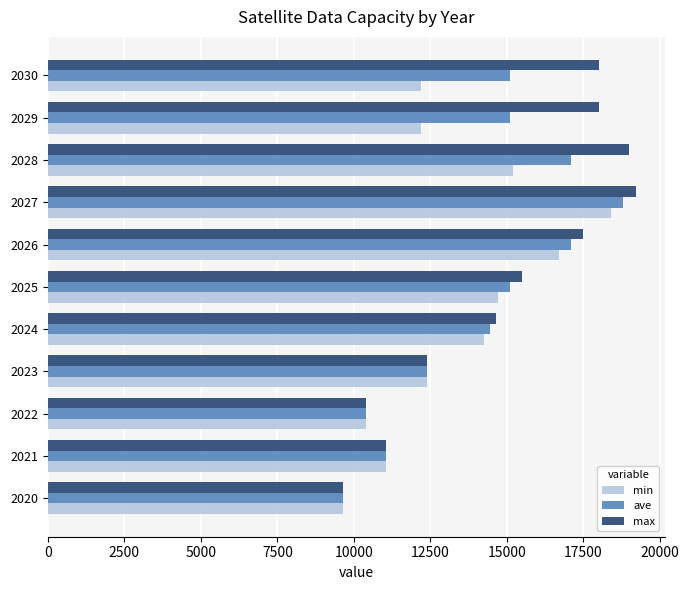

What is the sum of all ave values?

156250